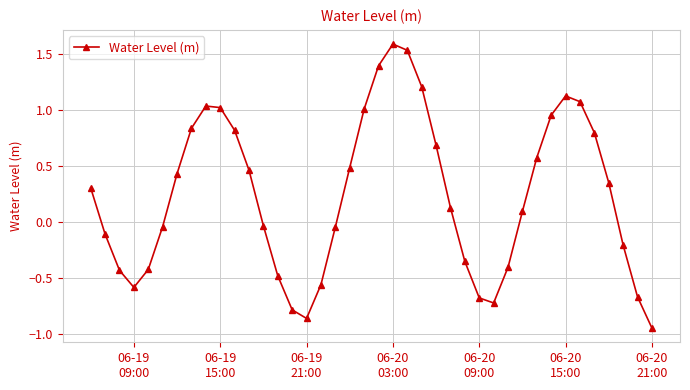

What is the greatest value displayed?

1.6